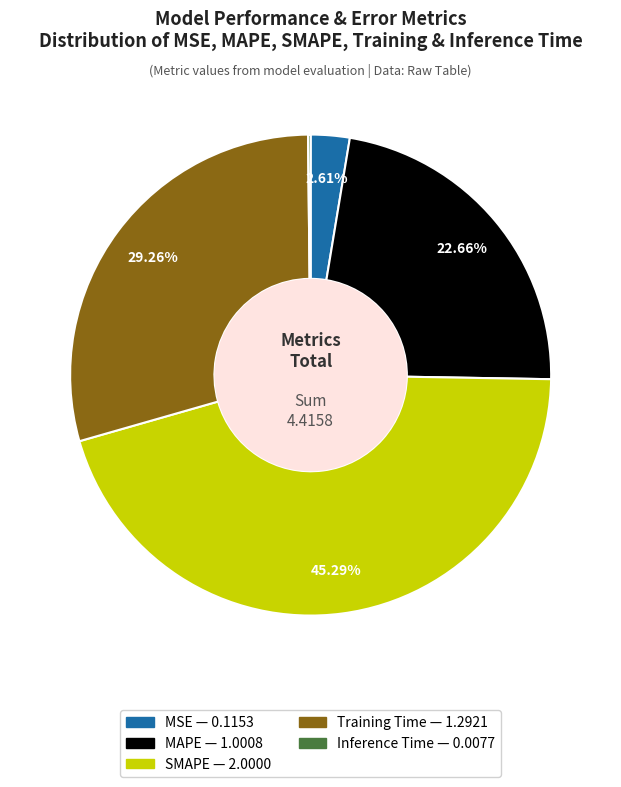

Which slice is the largest?

SMAPE